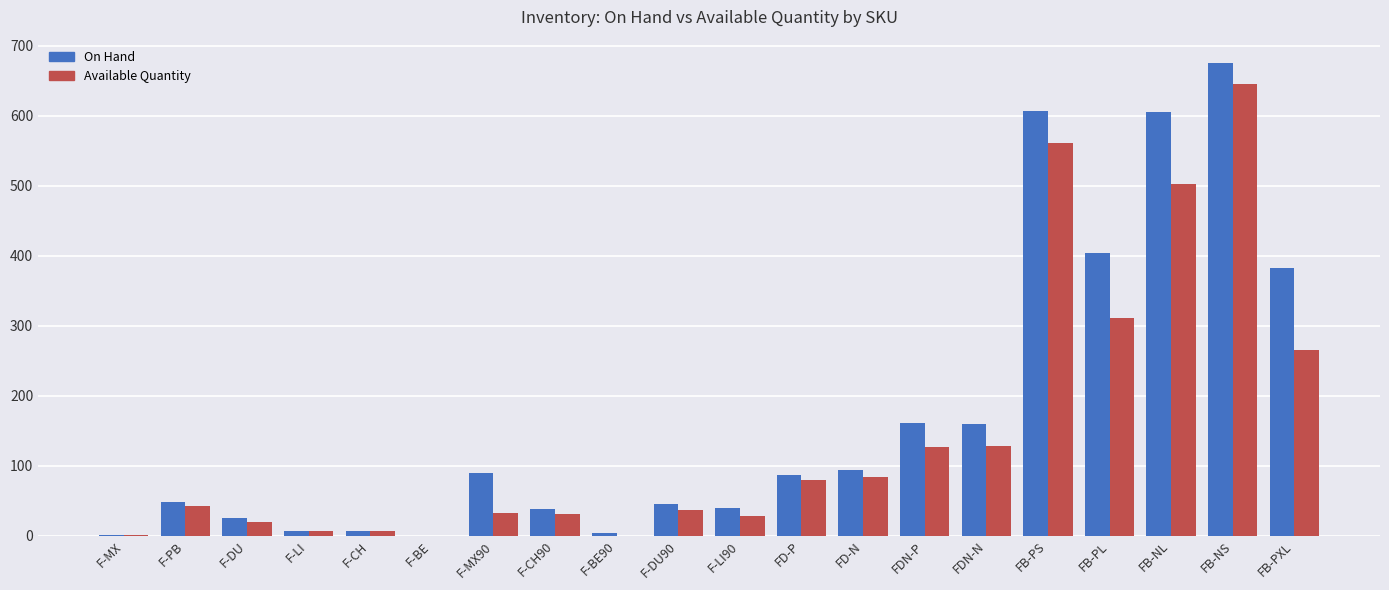

Where is On Hand nearest to the value 337?

FB-PXL